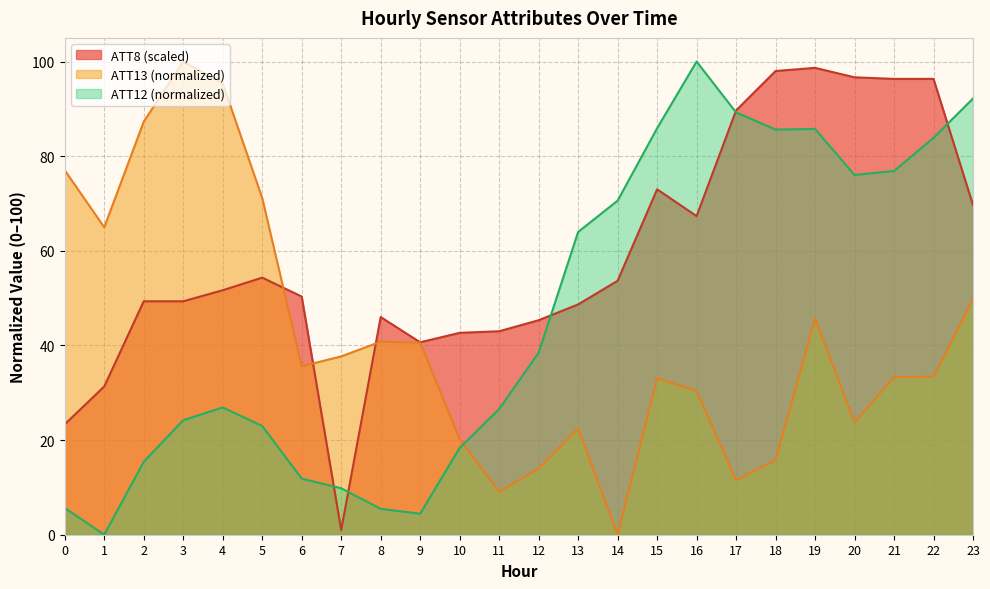

True or false: ATT8 has more than 2 points higher than both neighbors.

True